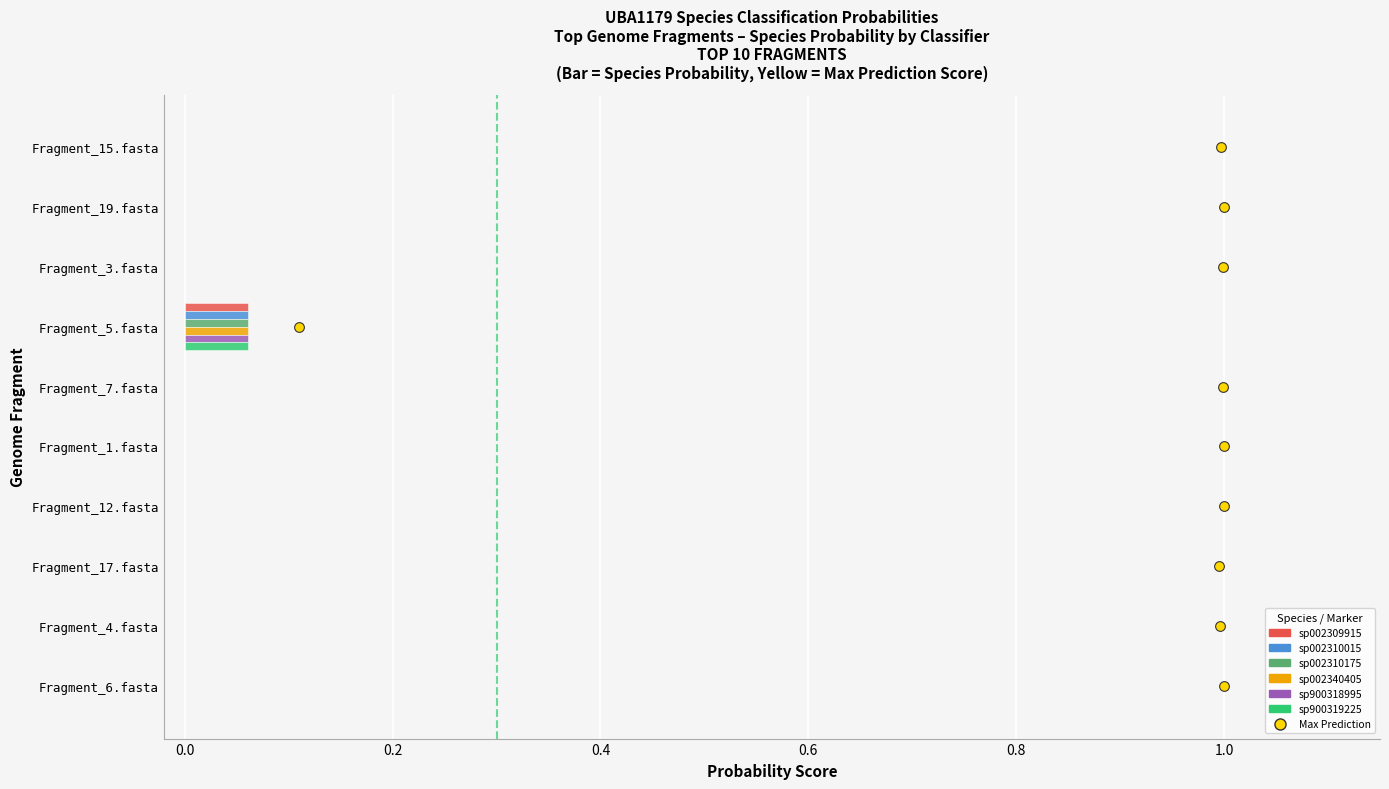

At which category is the sum across all series the highest?

Fragment_5.fasta